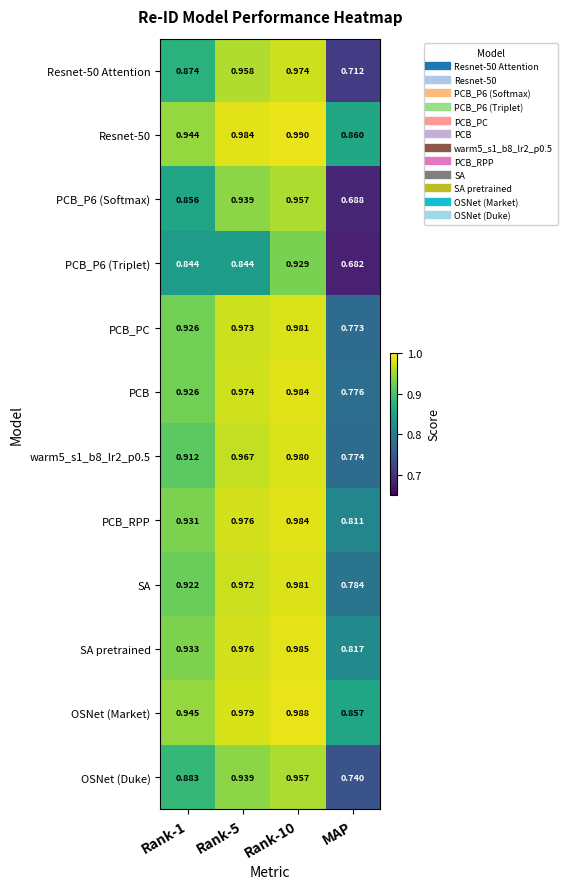

What is the spread (max minus min) of values at Rank-1?

0.1